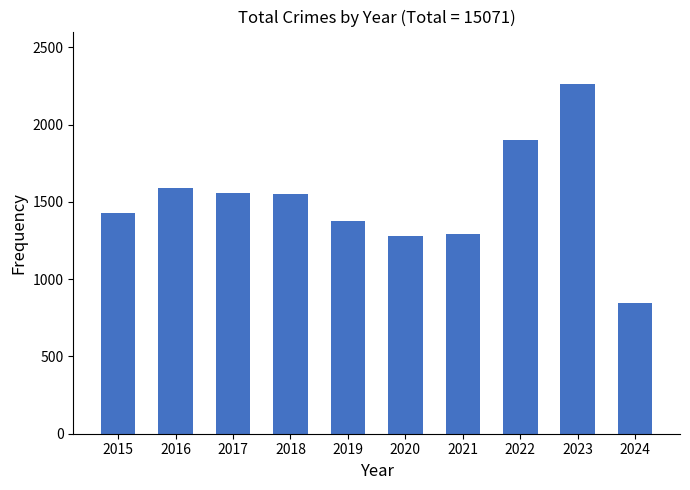

How many data points does each series have?

10